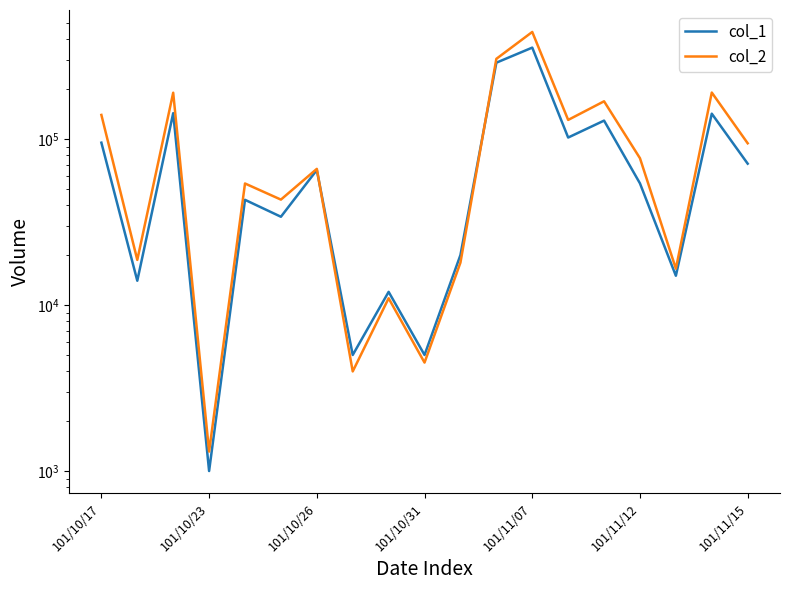

Reading left to right, list all the values displayed in this chart.

col_1: 95000	14000	143000	1000	43000	34000	65000	5000	12000	5000	20000	288000	355000	102000	129000	54000	15000	142000	71000
col_2: 139570	18690	189920	1310	53930	43130	66050	3980	10980	4500	18000	303850	441100	130220	168610	76560	16550	190350	94190